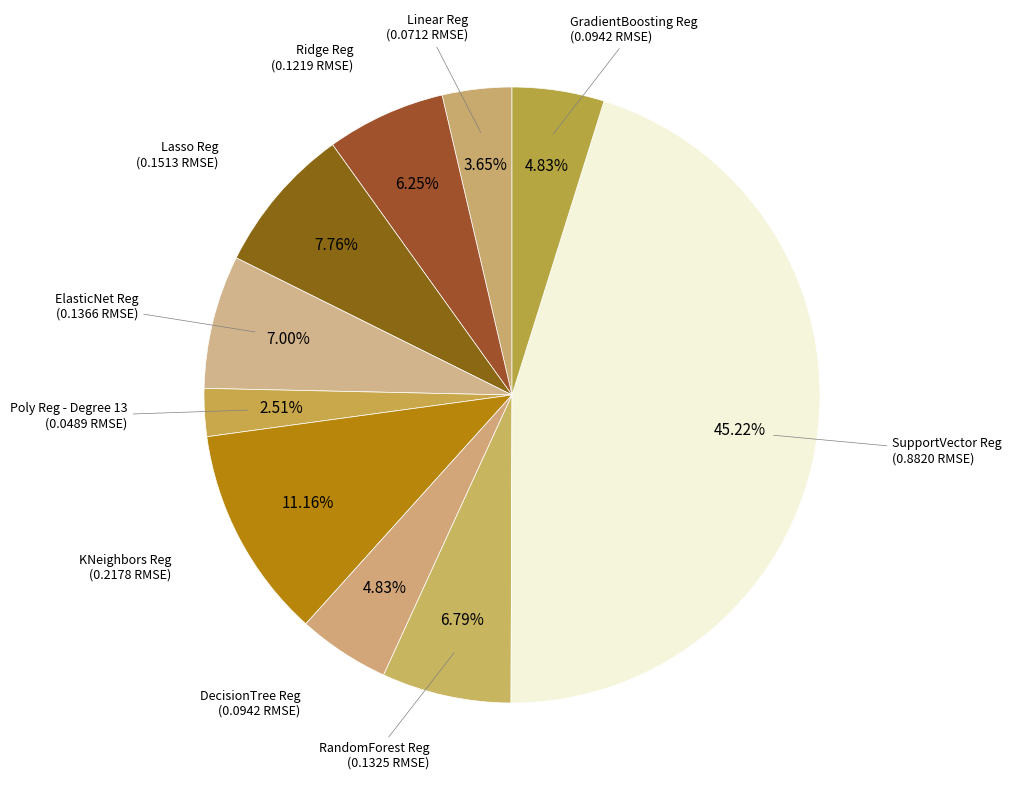

How many slices are in this pie chart?

10